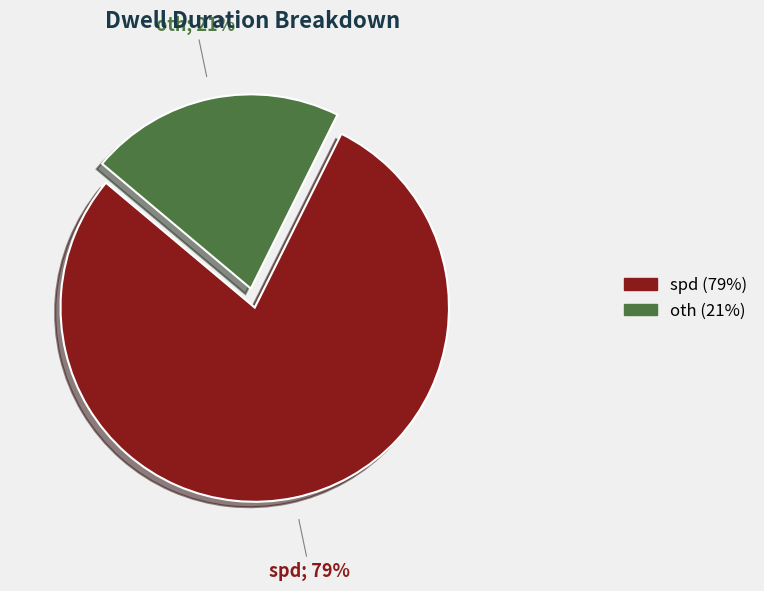

Which has a higher value, oth or spd?

spd